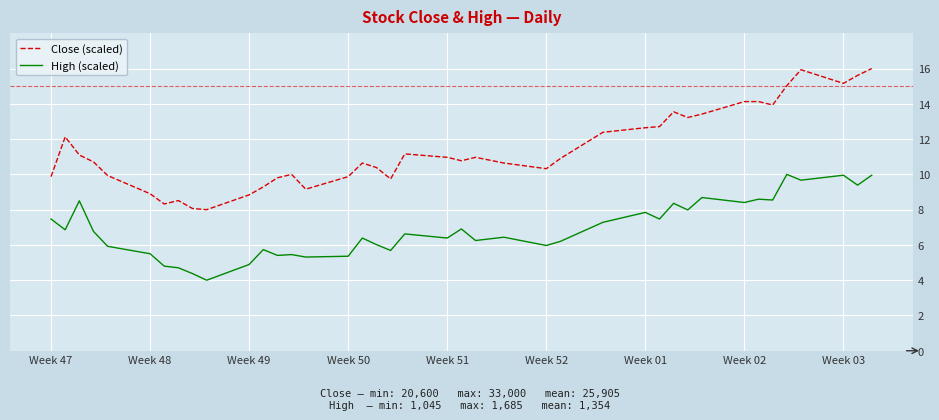

Rank the series by their average value, from lowest to highest.

High (scaled), Close (scaled)